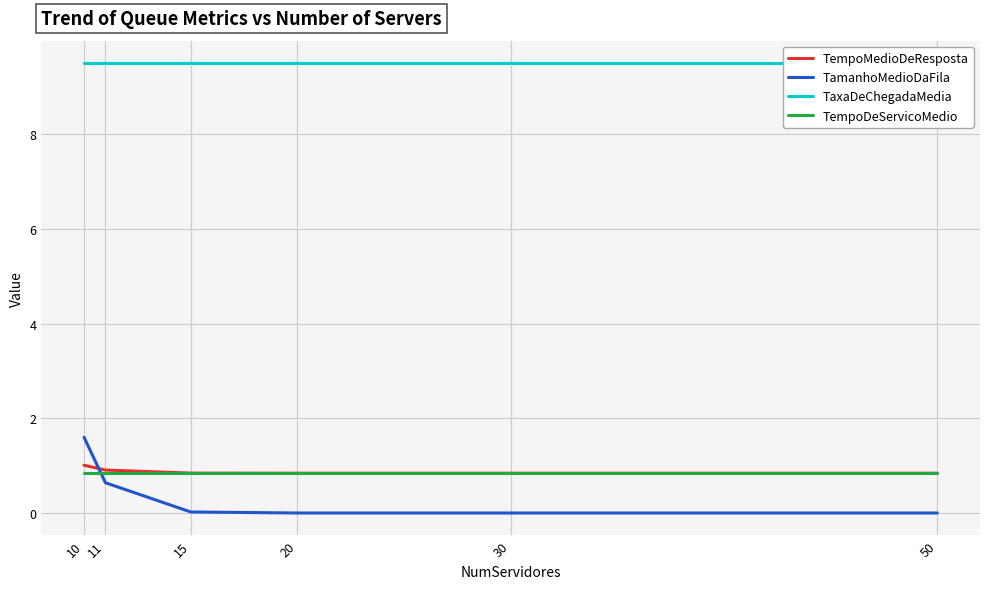

The TamanhoMedioDaFila series shows 0.0 at 20. True or false?

False